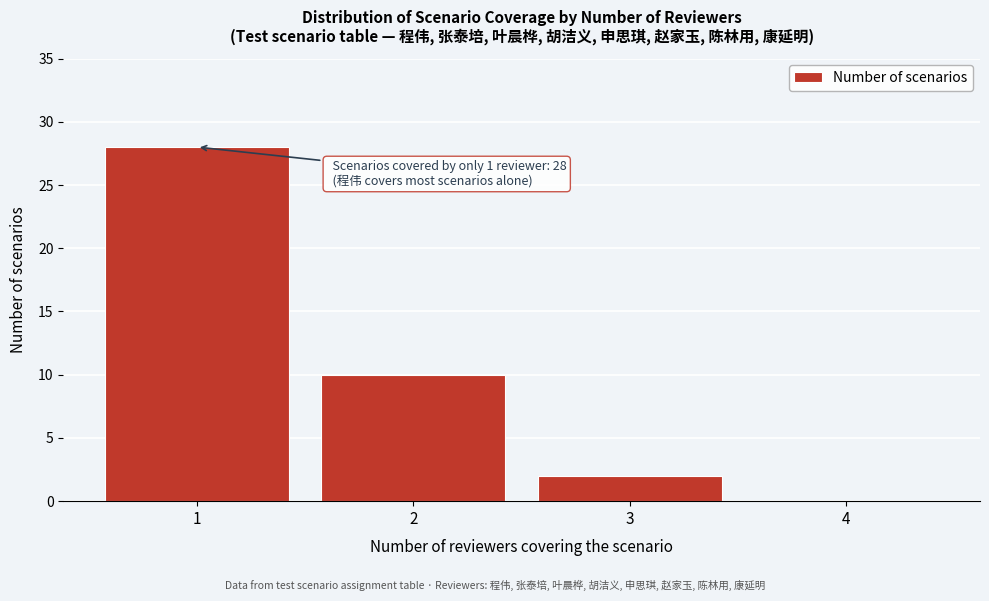

Reading left to right, list all the values displayed in this chart.

1=28	2=10	3=2	4=0